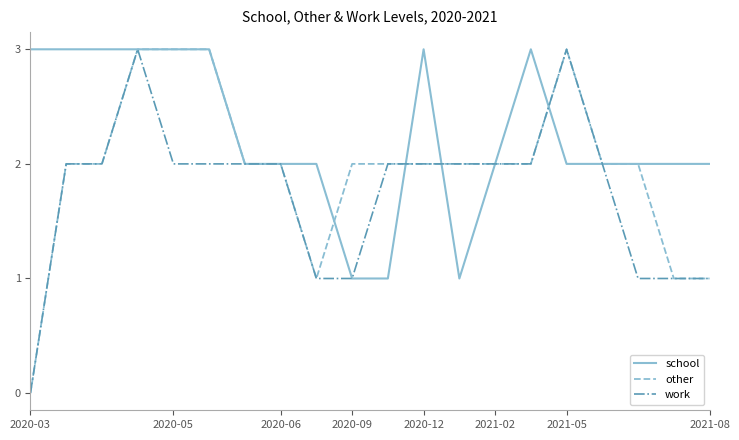

List the series in order of their overall mean, lowest first.

work, other, school